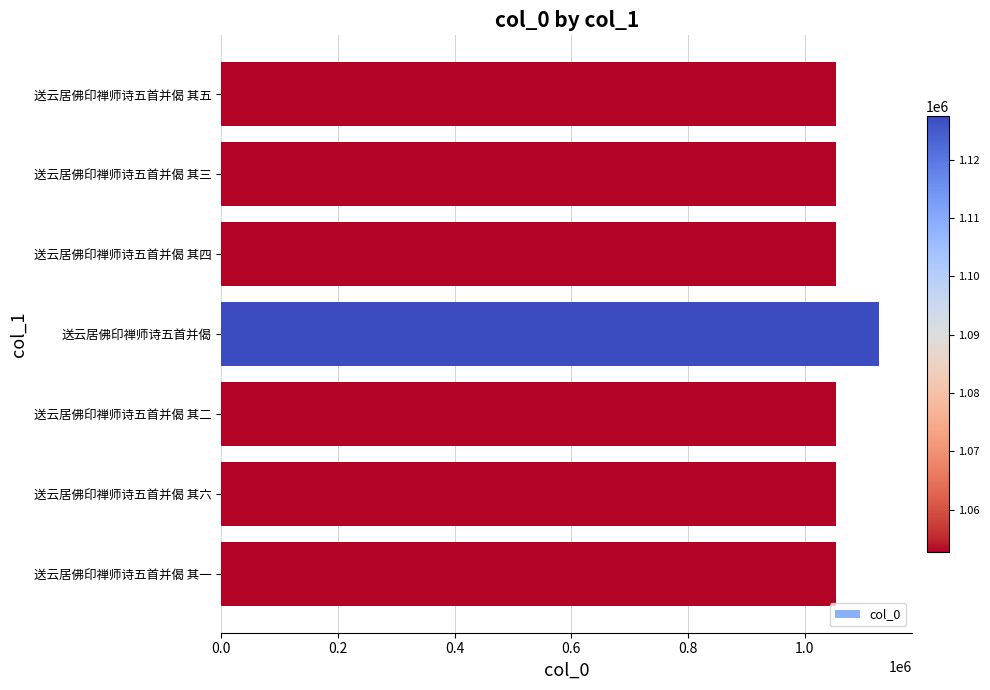

Are the bars grouped side by side (vs. stacked)?

No